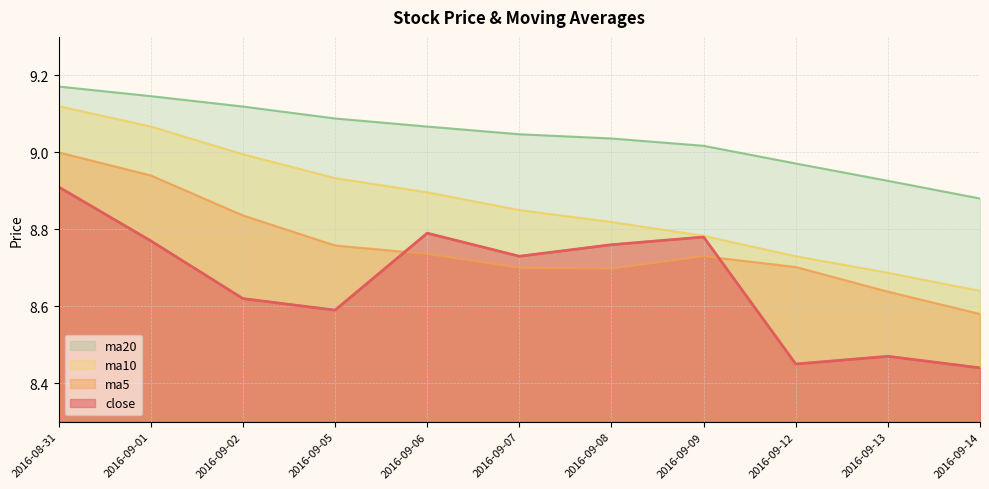

What is the difference between the second highest and second lowest values in the ma20 series?

0.2